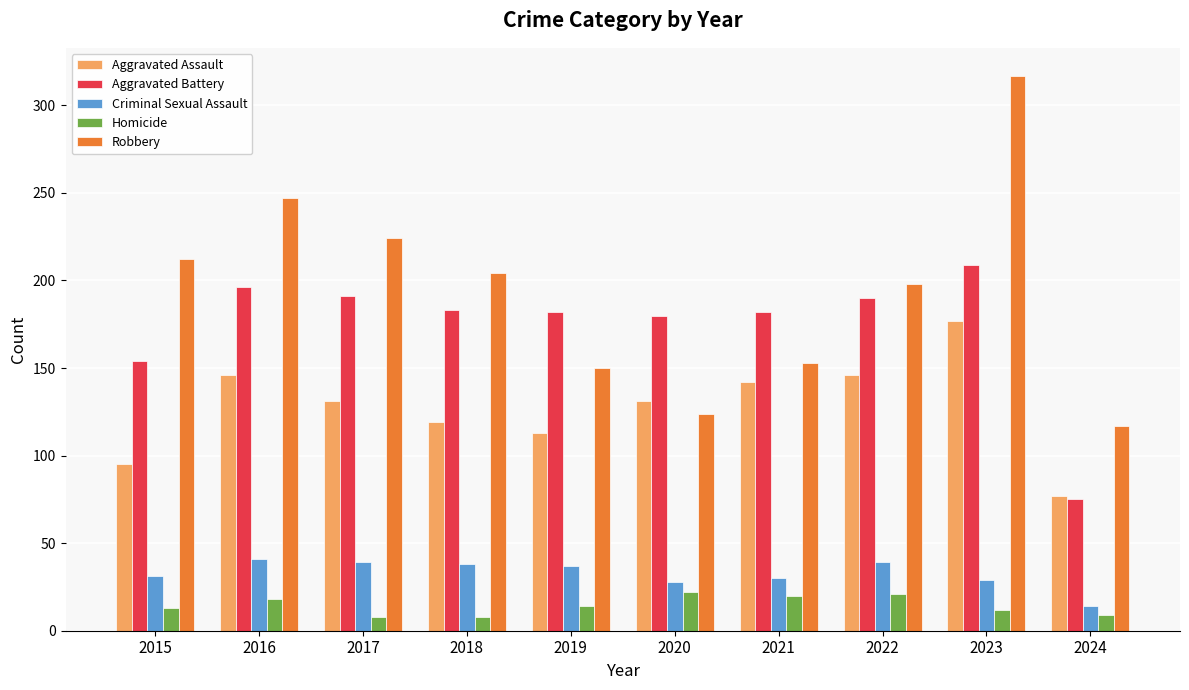

Rank the series by their maximum value, from lowest to highest.

Homicide, Criminal Sexual Assault, Aggravated Assault, Aggravated Battery, Robbery